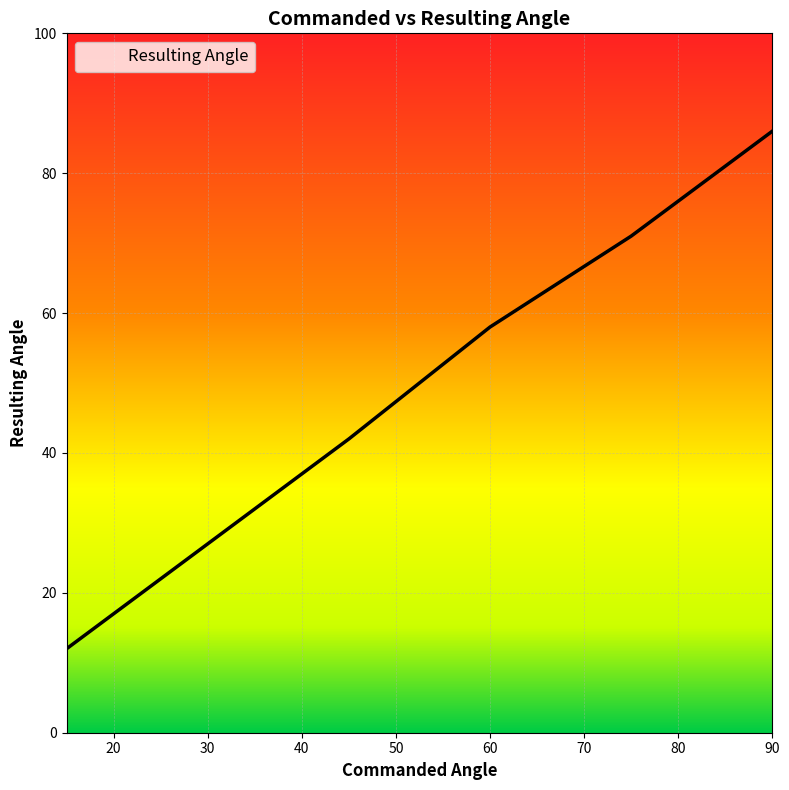

Reading left to right, list all the values displayed in this chart.

12	27	42	58	71	86